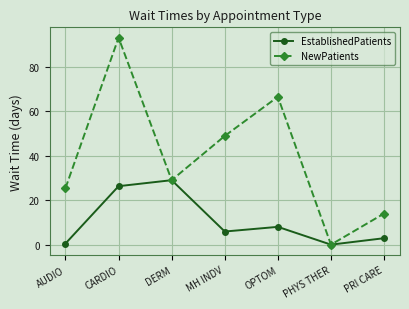

What is the label of the 4th point from the right?

MH INDV